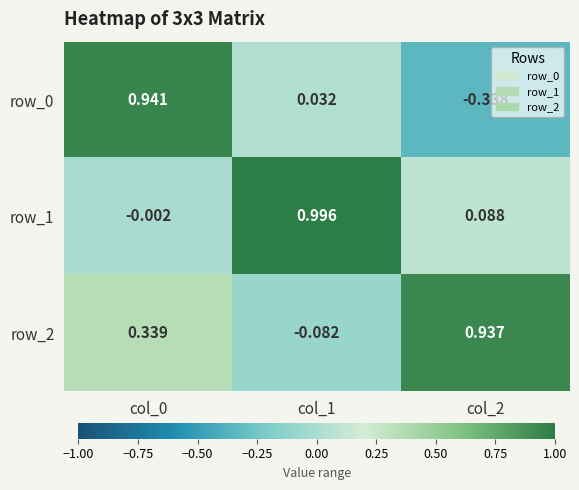

Is the value of row_1 at col_2 greater than the value of row_2 at col_0?

No